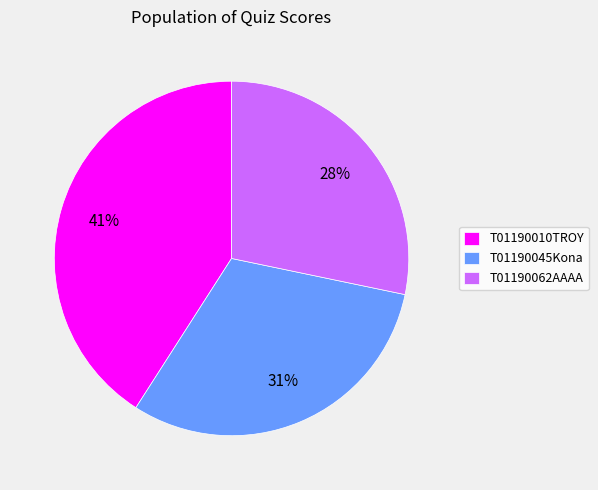

Do T01190062AAAA and T01190010TROY together represent more than half of the pie?

Yes